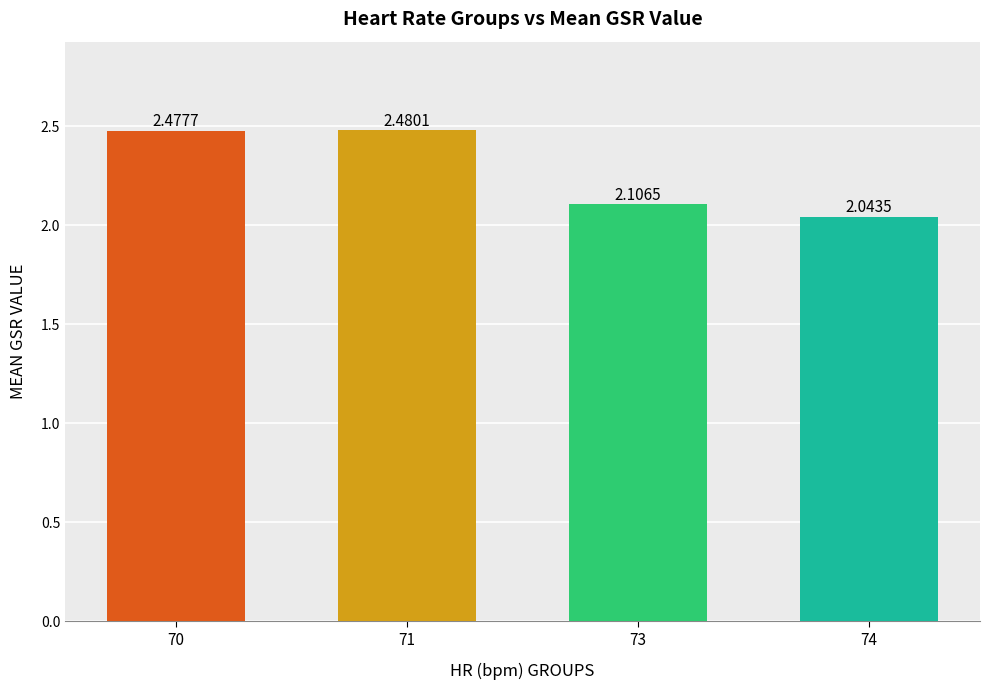

What is the difference between the second highest and second lowest values?

0.4